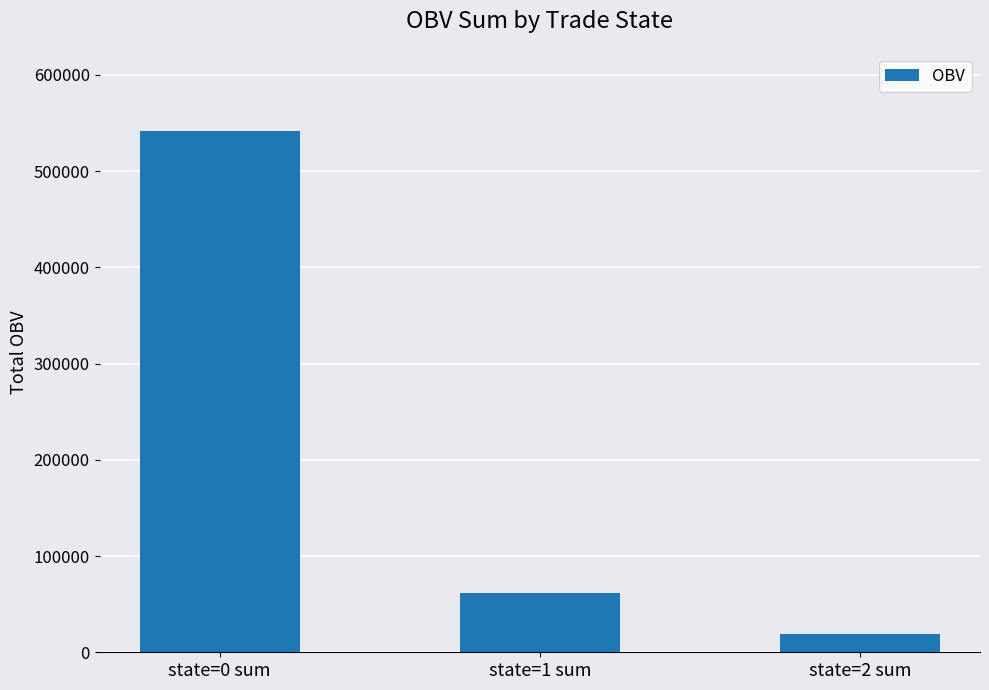

Rank the categories by value from highest to lowest.

state=0 sum, state=1 sum, state=2 sum